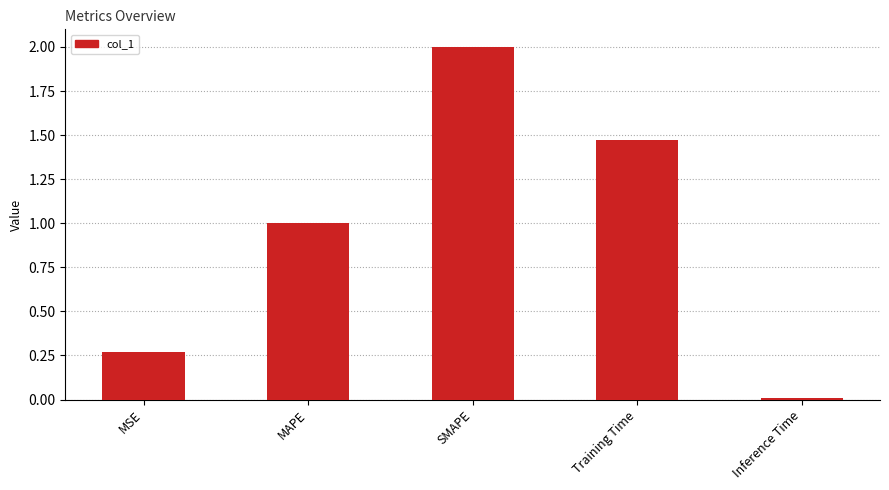

What position from the left is Training Time?

4